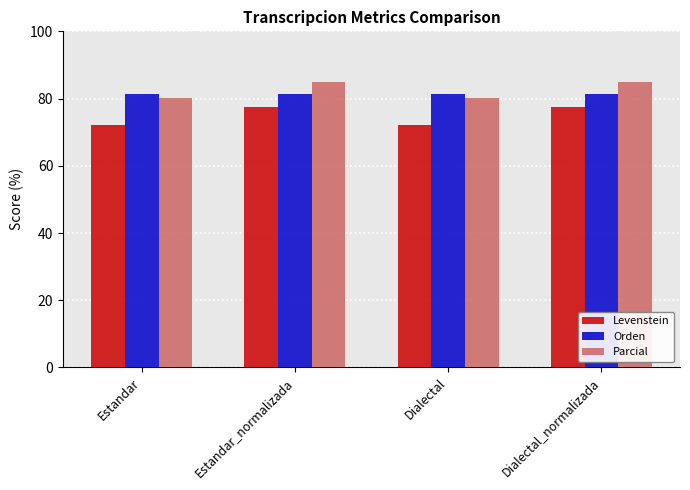

How many bars are there in total?

12